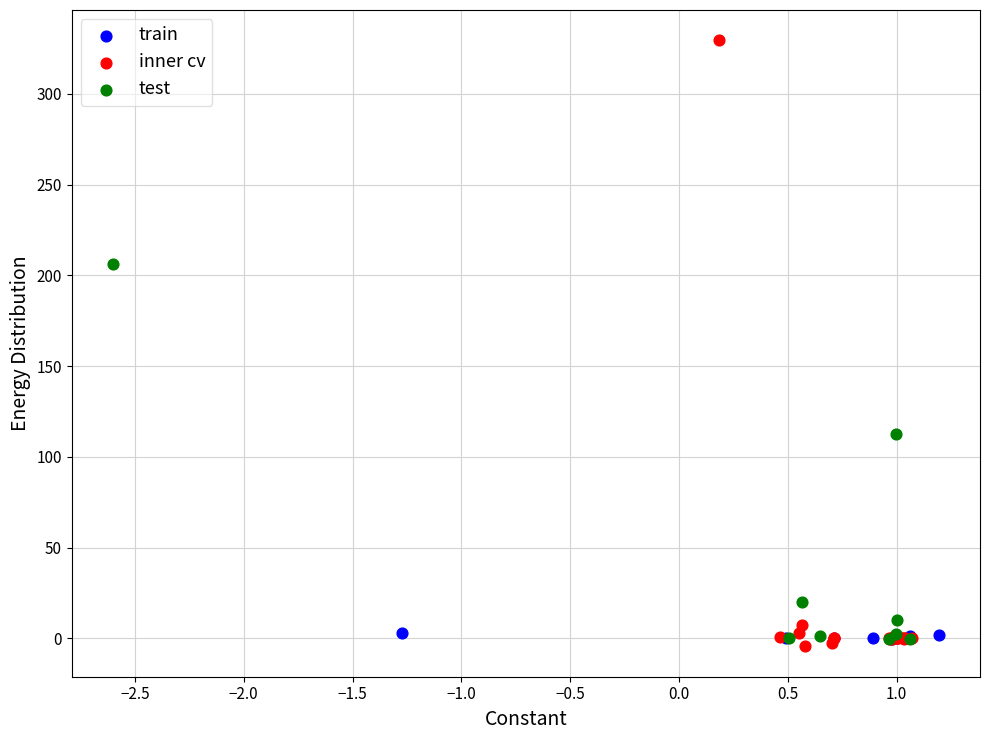

Which series reaches the maximum Y coordinate?

inner cv